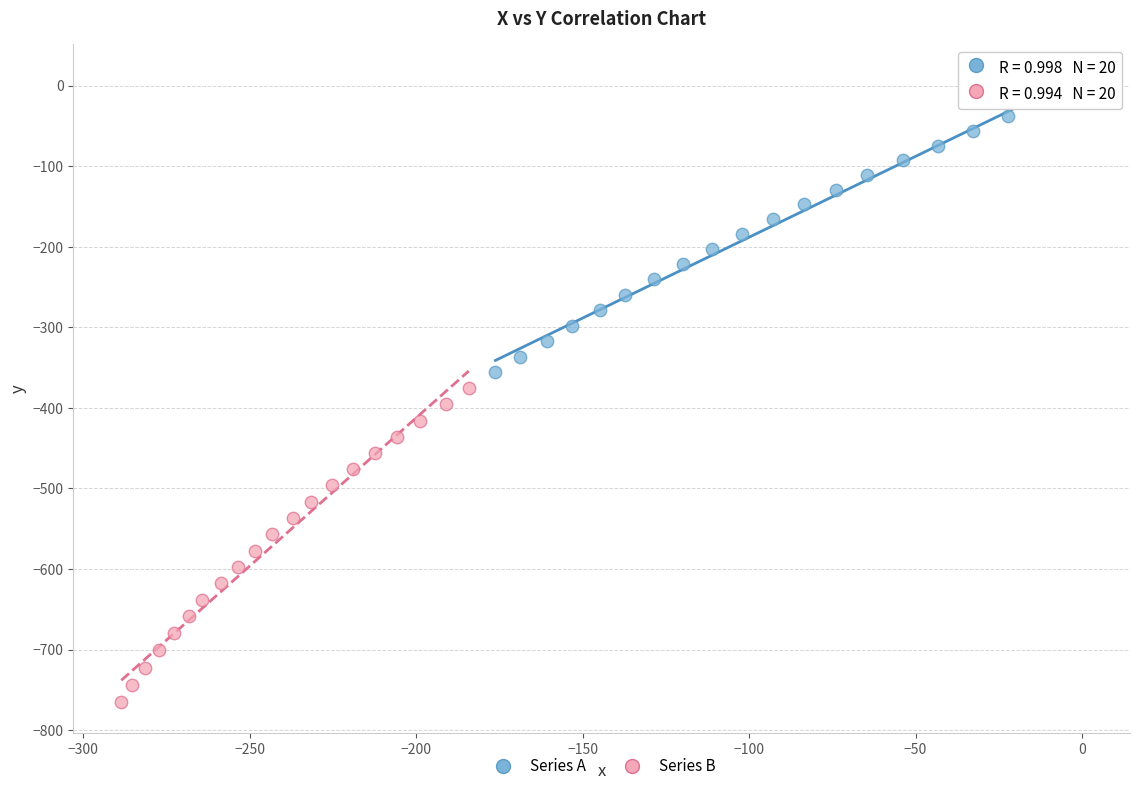

What are all the series names shown in the legend?

Series A, Series B